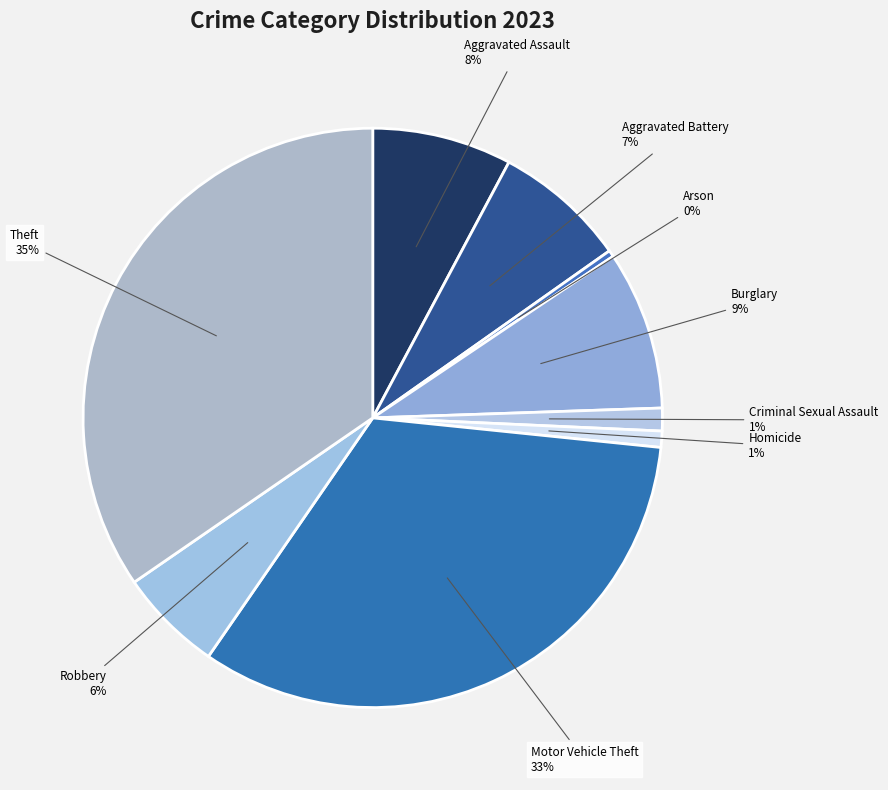

Which has a higher value, Arson or Criminal Sexual Assault?

Criminal Sexual Assault